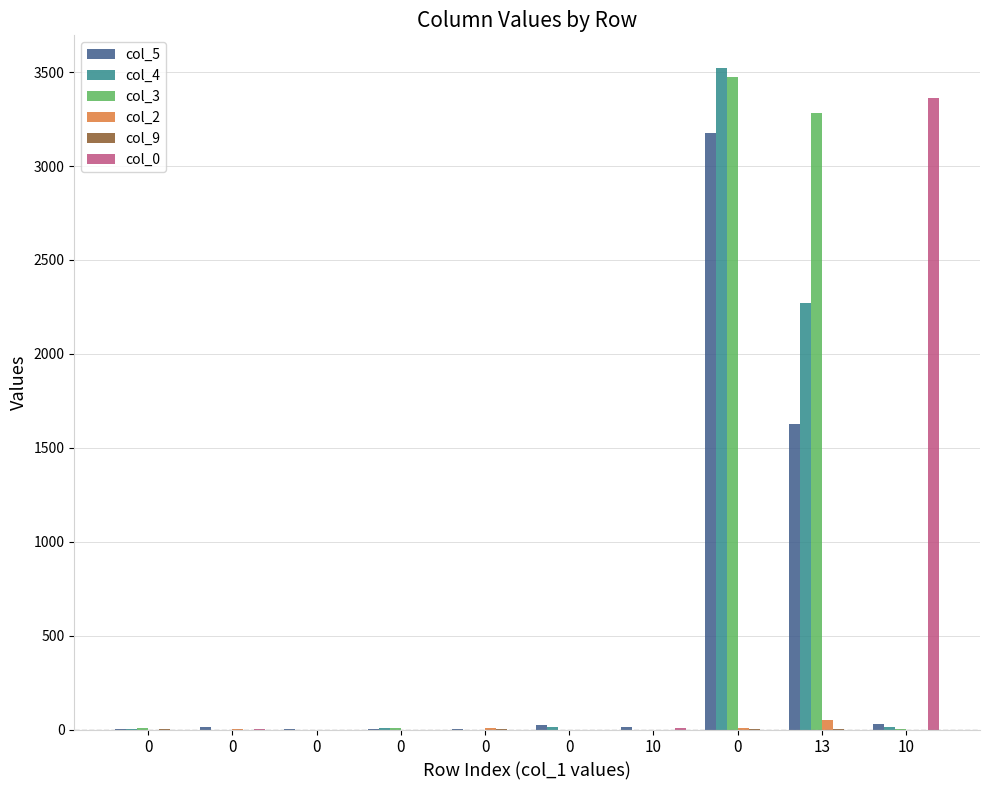

Count the number of data series in this chart.

6